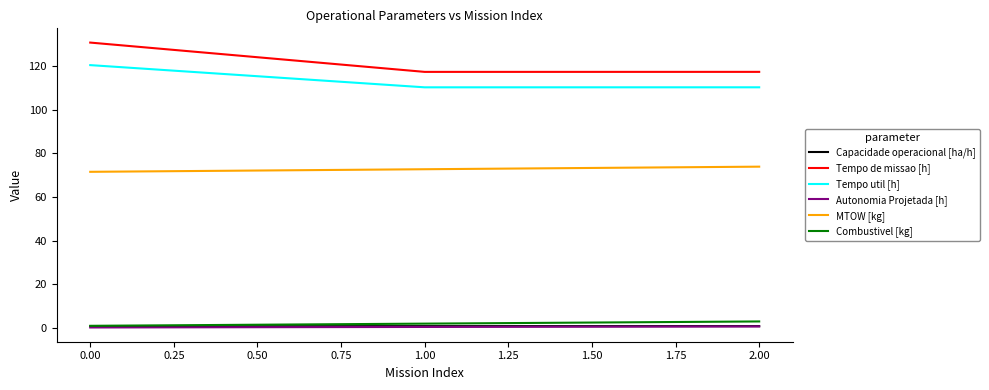

The value of MTOW [kg] at 1.00 is 119.1. True or false?

False